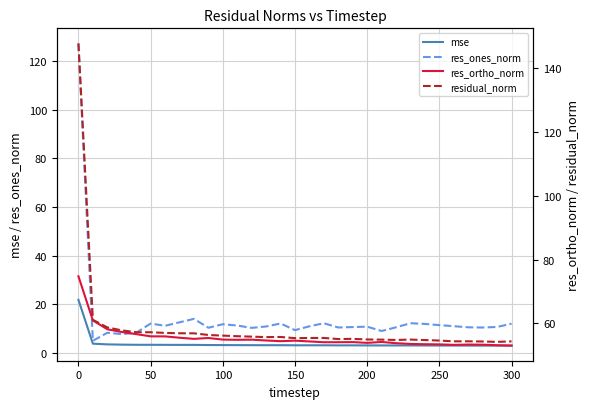

What is the spread (max minus min) of values at 200?

52.0